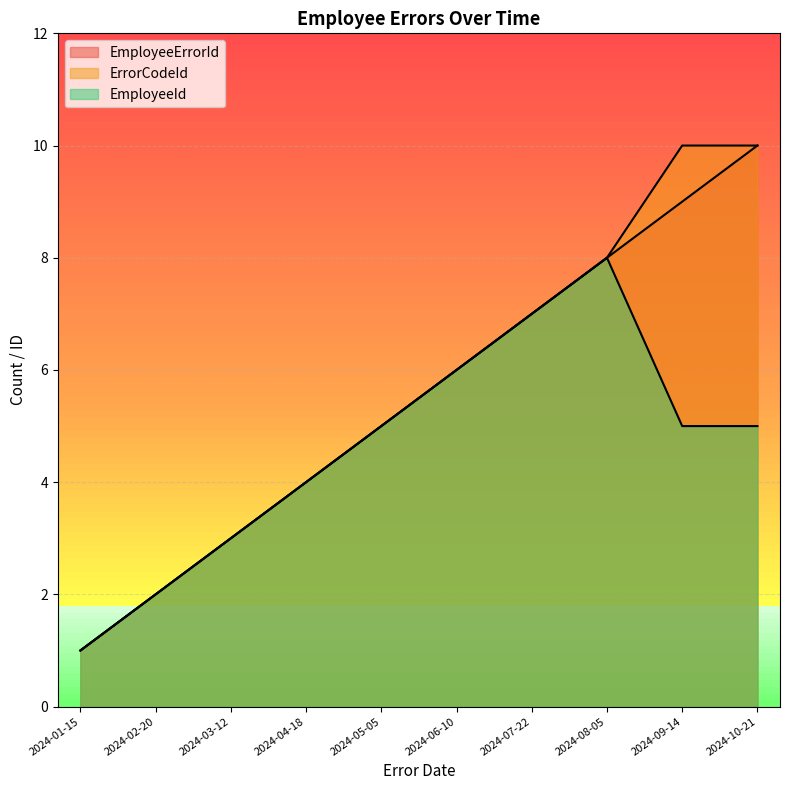

What is the total value across all series at 2024-06-10?

18